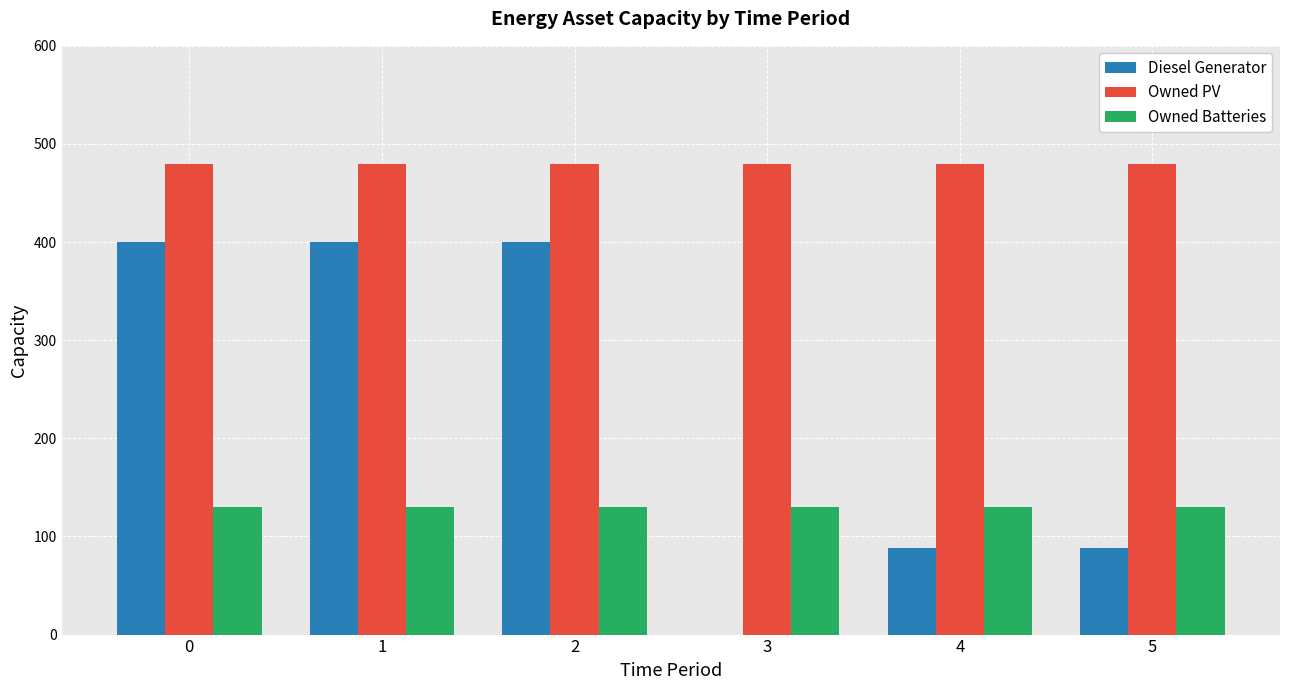

True or false: Owned Batteries has a value of 197 at 1.

False